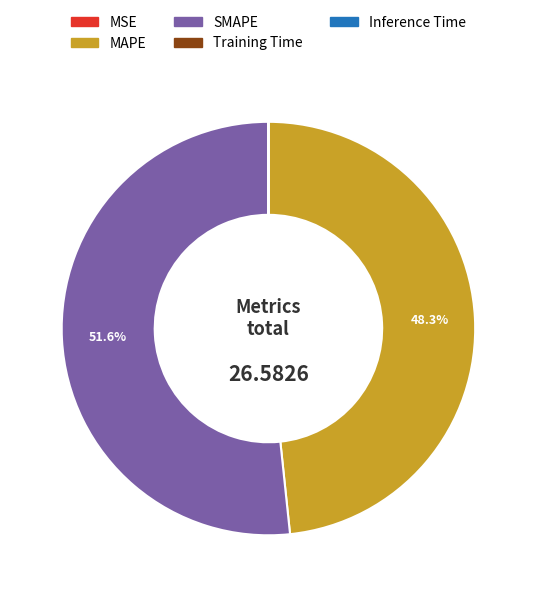

To the nearest percent, what percentage of the pie is SMAPE?

52%